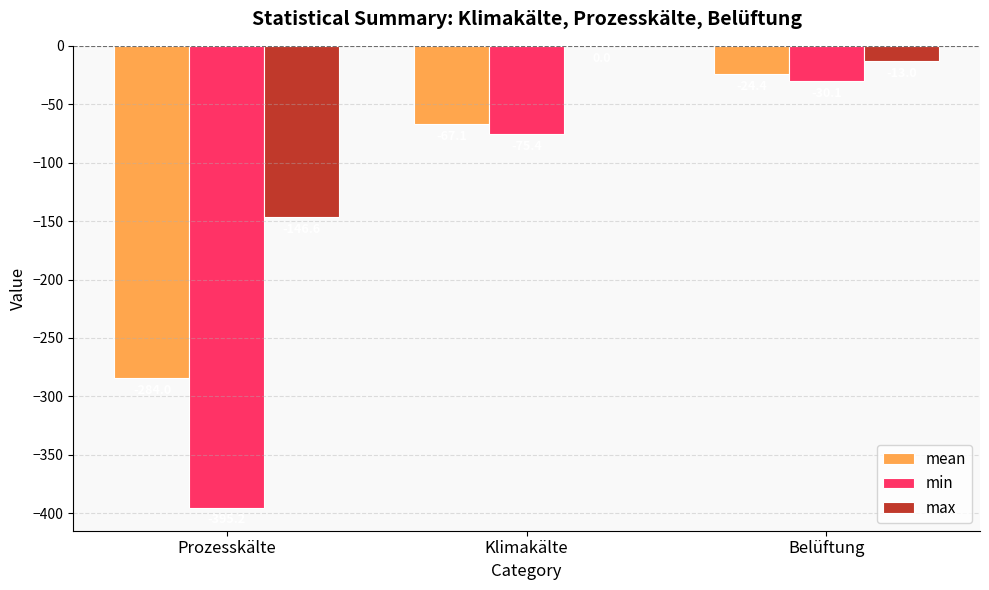

What is the approximate value of max at Belüftung?

-13.0